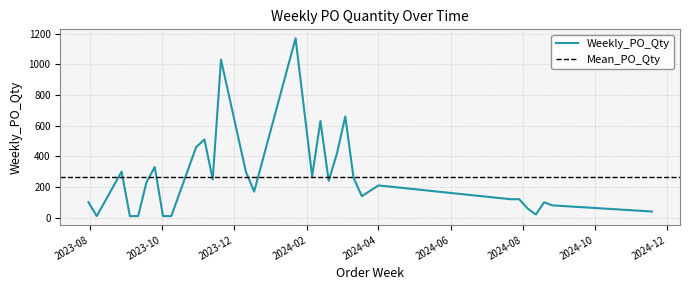

What value does the data have at 2023-11-13?

250